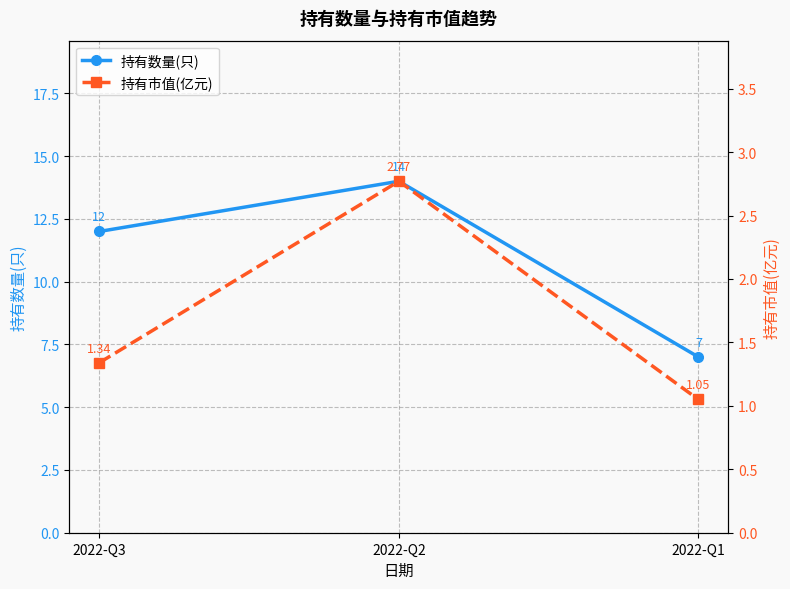

Rank the categories by 持有市值(亿元) value from lowest to highest.

2022-Q1, 2022-Q3, 2022-Q2